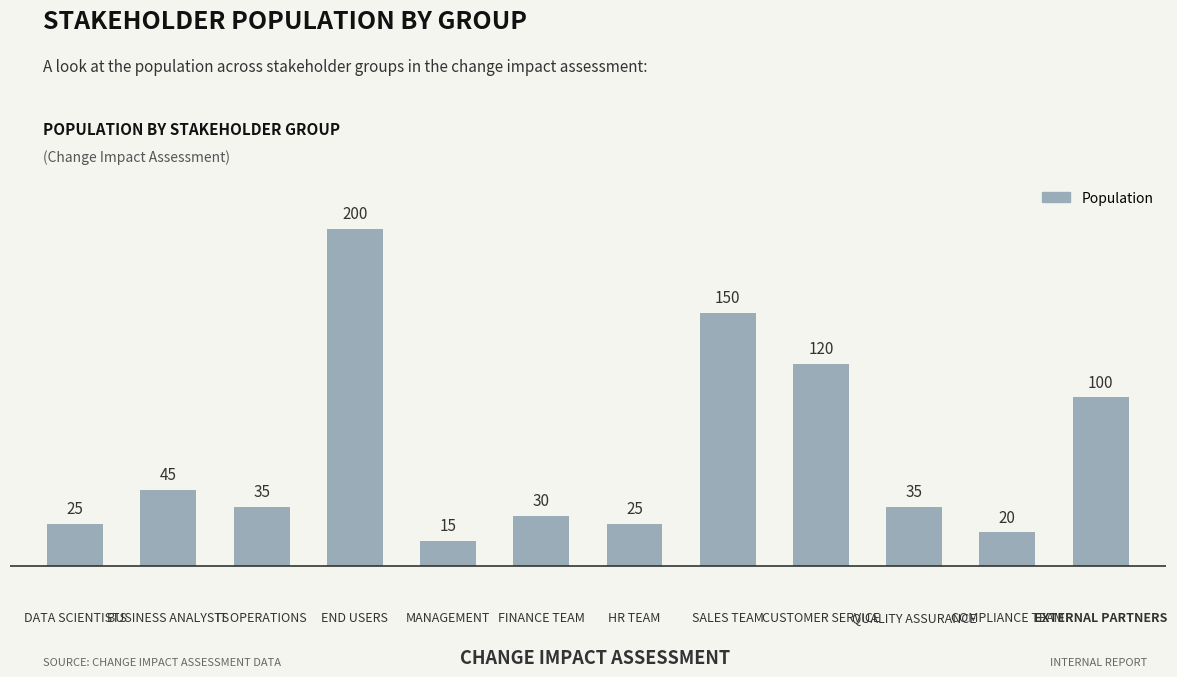

What is the value of the 5th bar from the left?

15